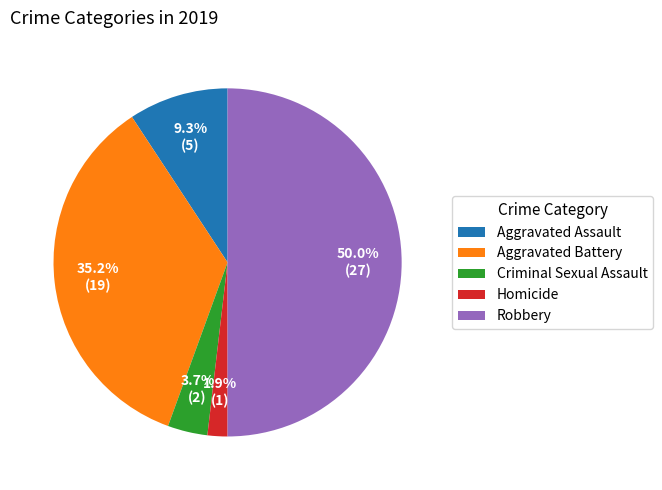

To the nearest percent, what is the difference between the largest and smallest slice percentages?

48%